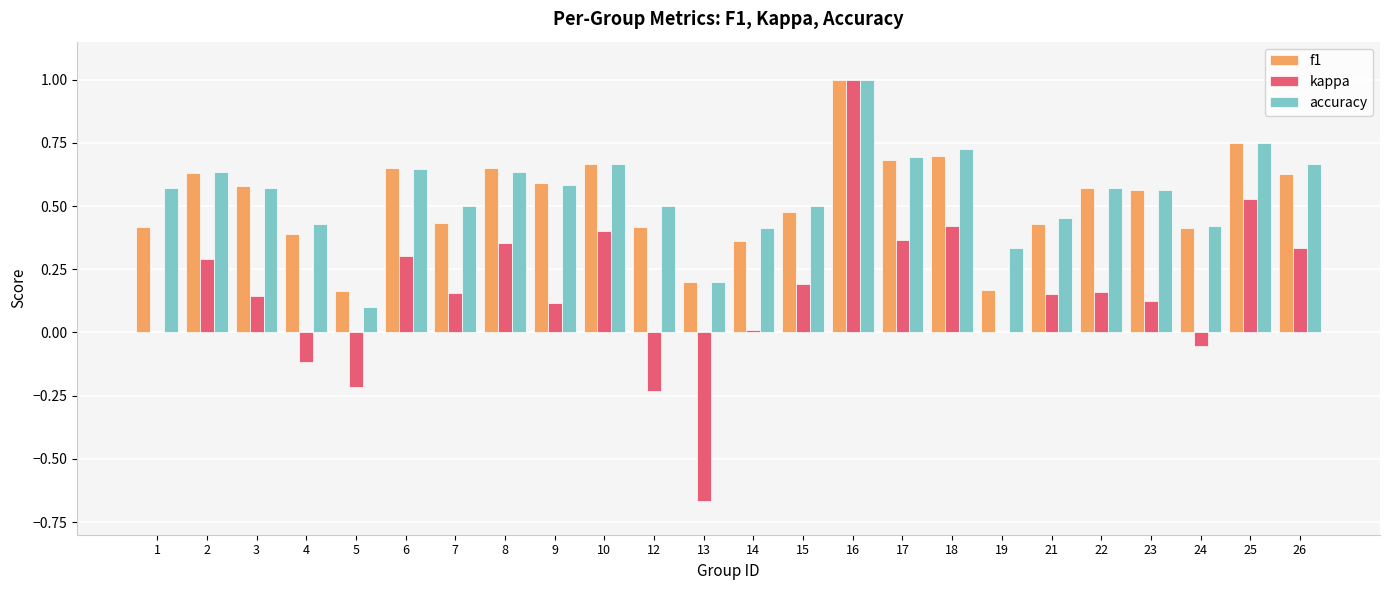

What is the sum of all kappa values?

3.8